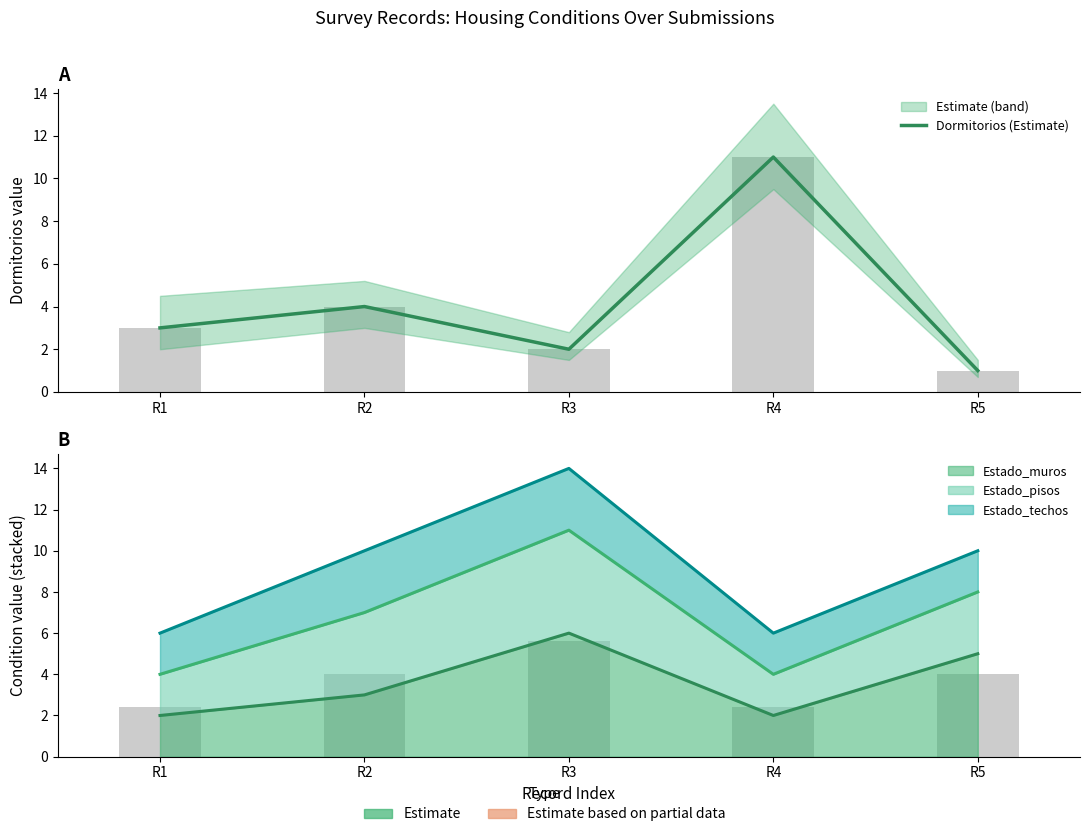

Is it true that the value at R2 is 6?

False